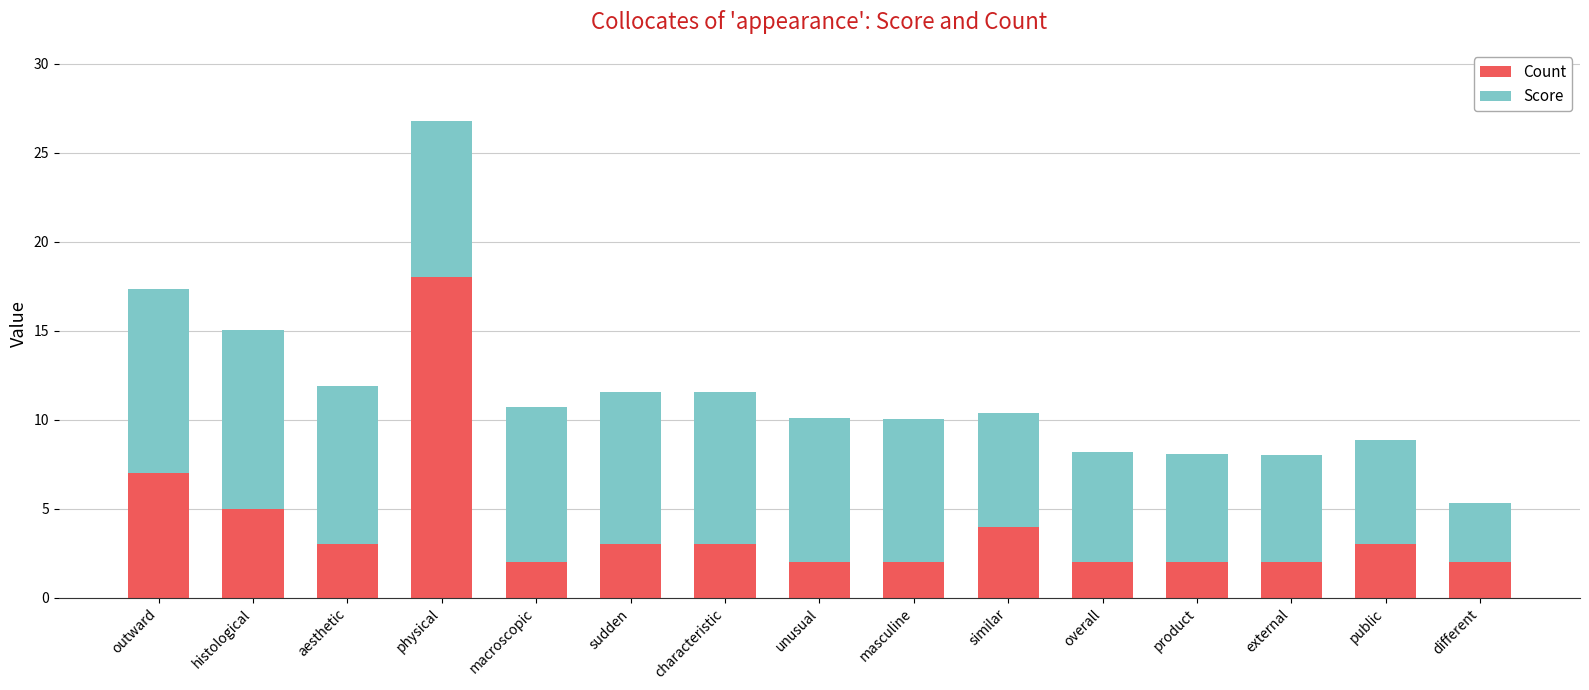

What is the lowest value of the Count series?

2.0